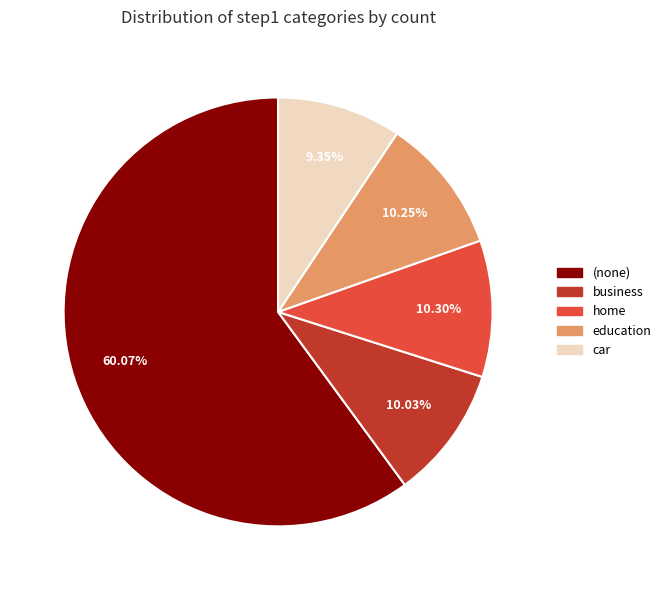

Is business the majority of the pie?

No